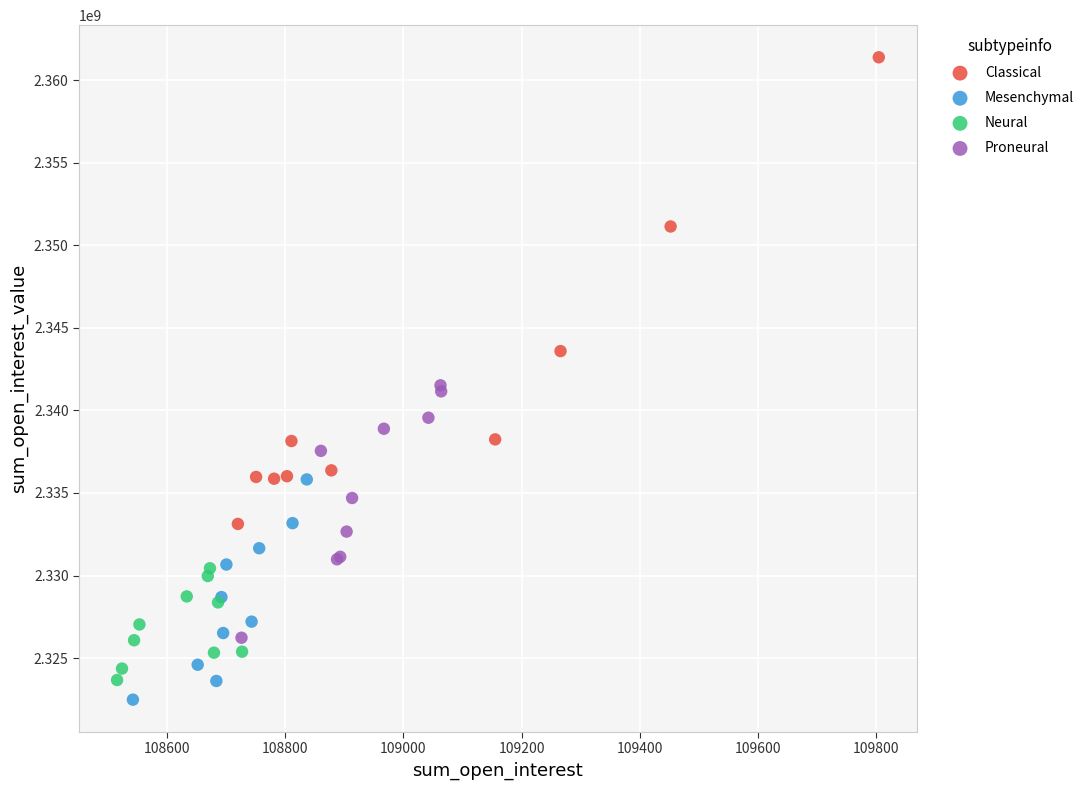

What are all the series names shown in the legend?

Classical, Mesenchymal, Neural, Proneural